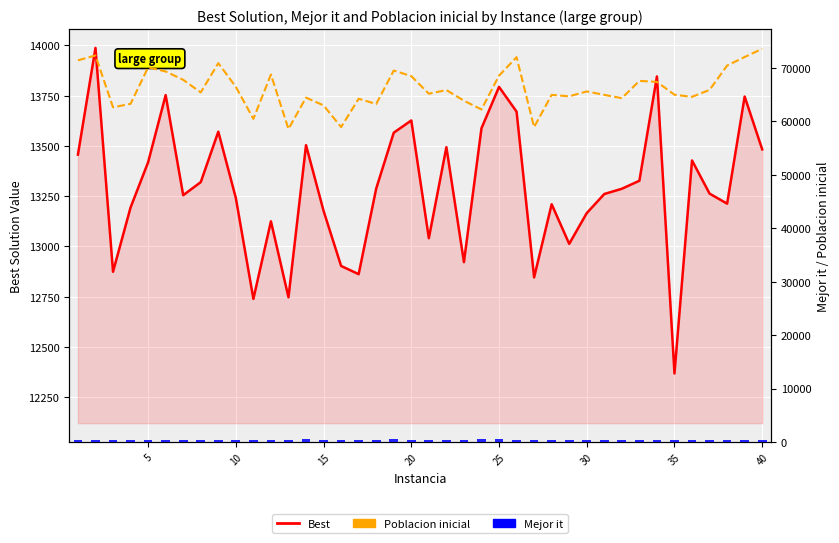

What are all the series names shown in the legend?

Best, Poblacion inicial, Mejor it